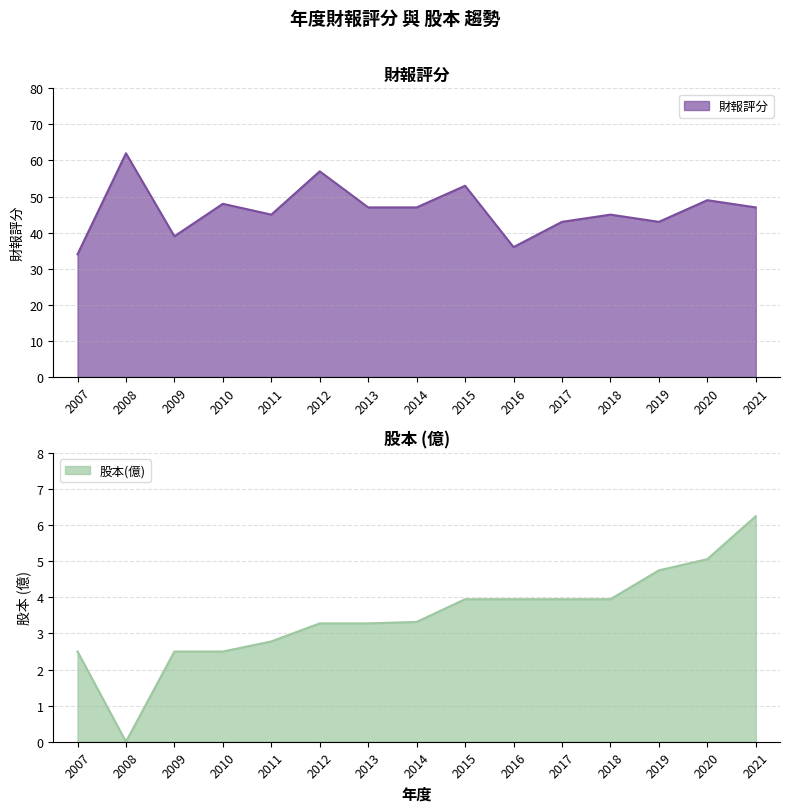

True or false: 財報評分 and 股本(億) cross at least once.

False